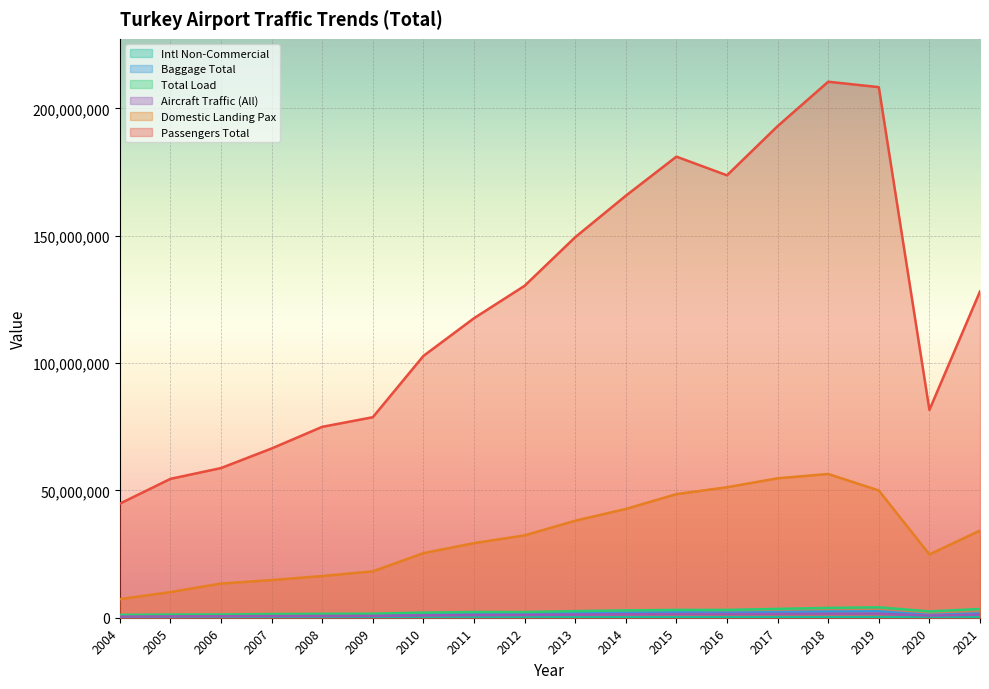

True or false: aircraft_traffic_international_noncommercial has a value of 102437 at 2011.

False